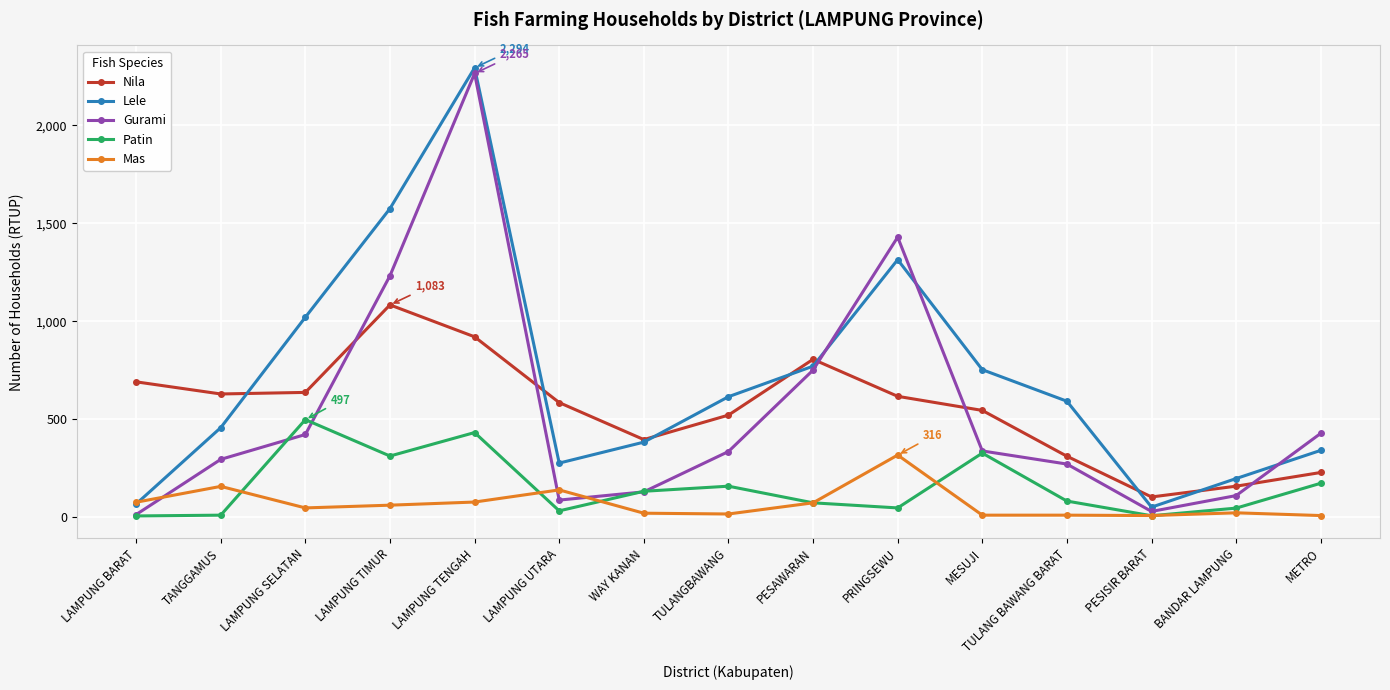

Which series changed the most between WAY KANAN and PRINGSEWU?

Gurami